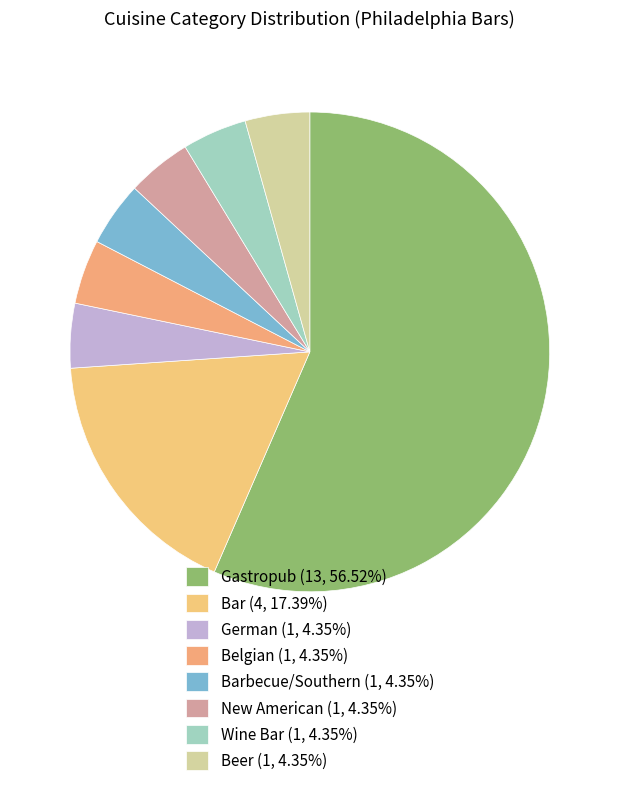

Is there any slice that represents more than half of the pie?

Yes